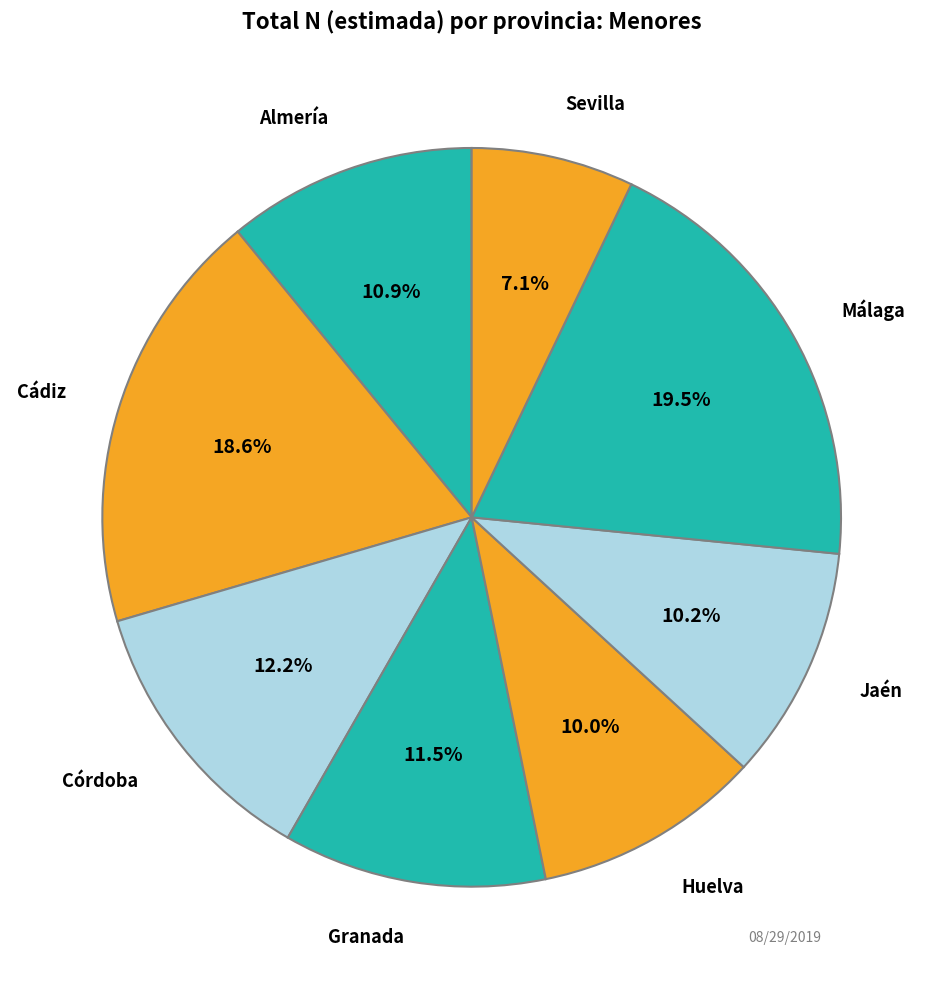

True or false: Córdoba accounts for 12% of the total.

True